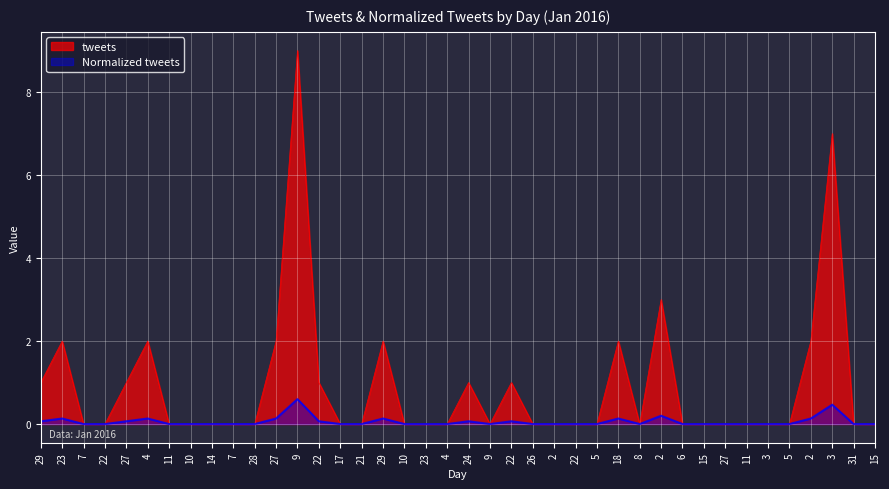

Rank the series at 3 from highest to lowest value.

tweets, Normalized tweets